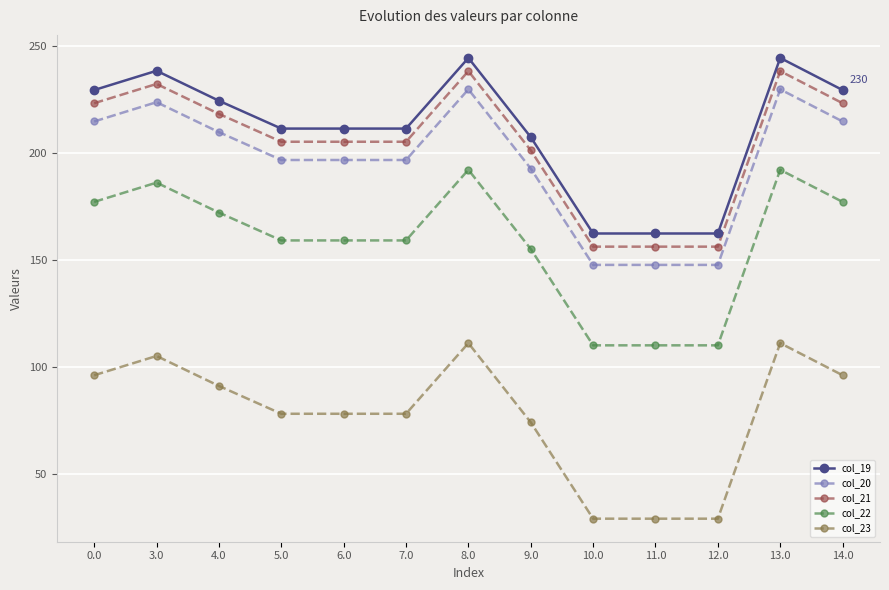

Is it true that col_21 equals 105.2 at 3.0?

False